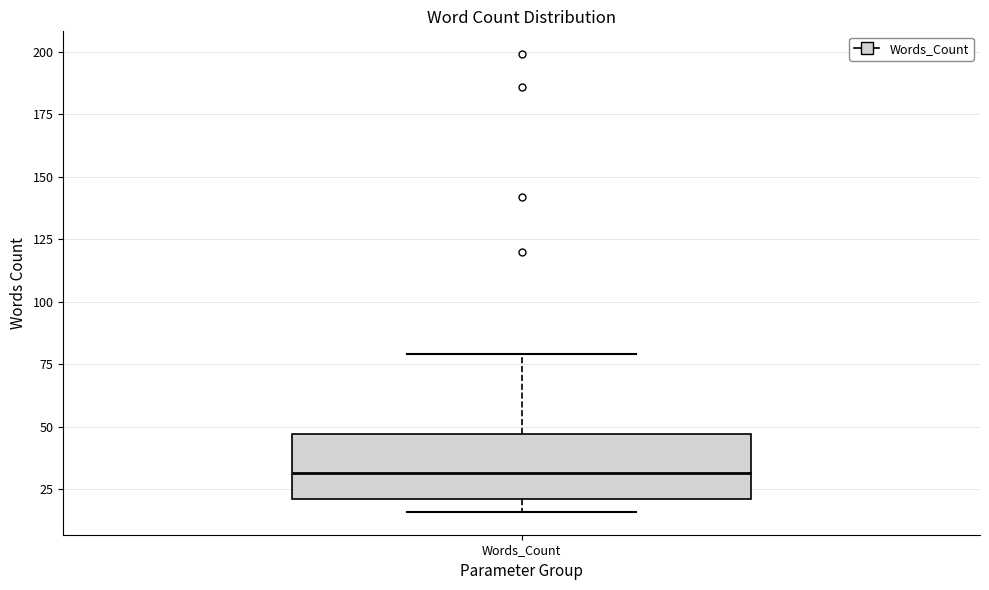

Transcribe this box plot: give where the median line is, the range the box spans, and where the two whiskers end, as read against the y-axis. The values are not printed on the chart, so give them approximately, as read against the axis.

median 30, box 20 to 45, whiskers 15 to 80